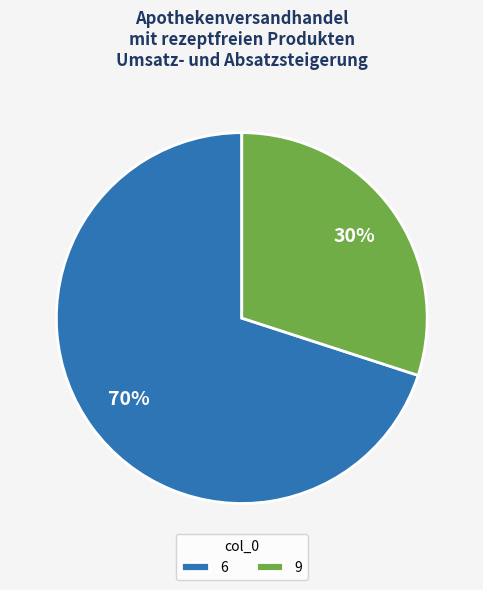

Which has a higher value, 6 or 9?

6